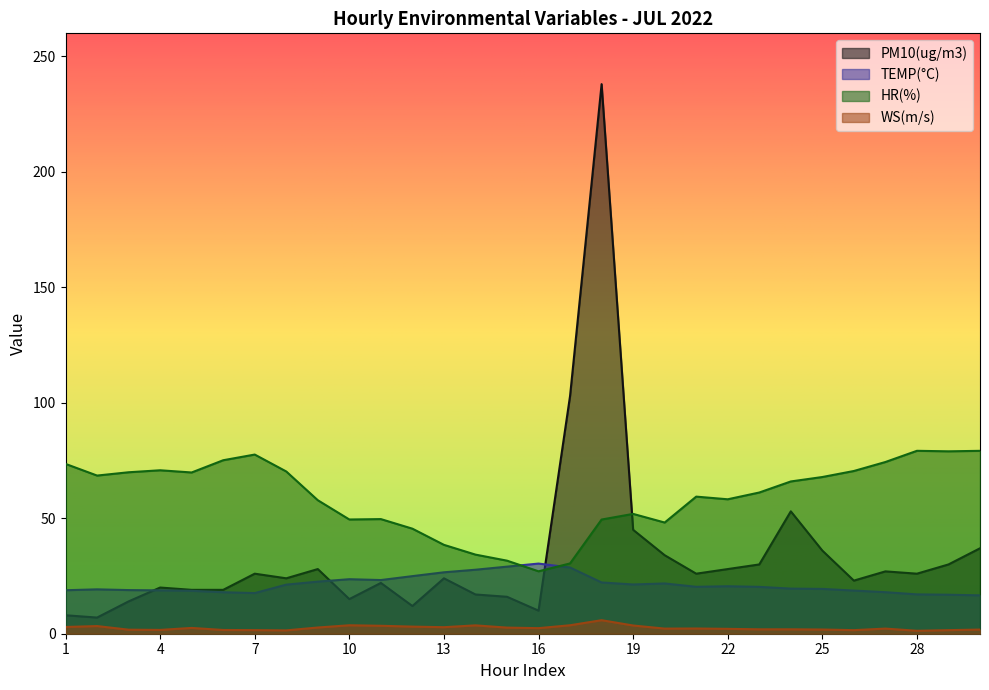

Rank the series by their average value, from highest to lowest.

HR(%), PM10(ug/m3), TEMP(°C), WS(m/s)